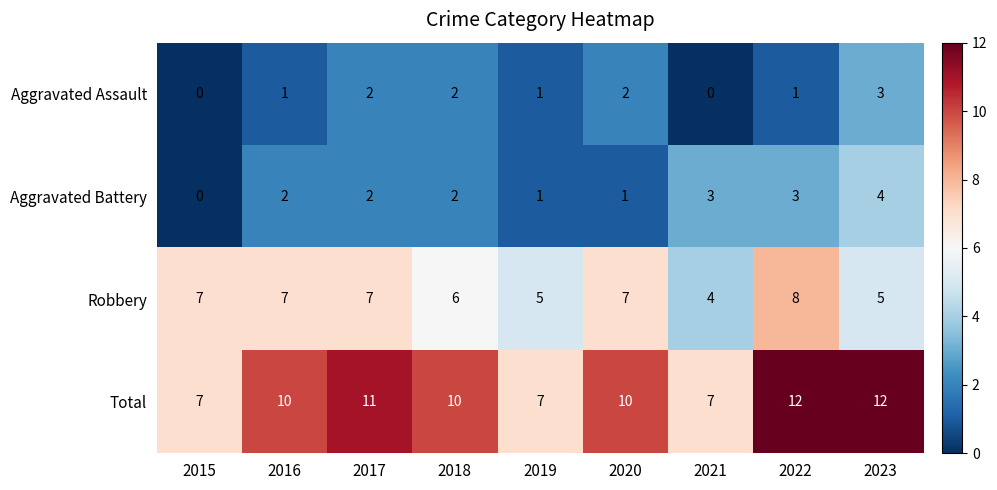

What is the lowest value of the Robbery series?

4